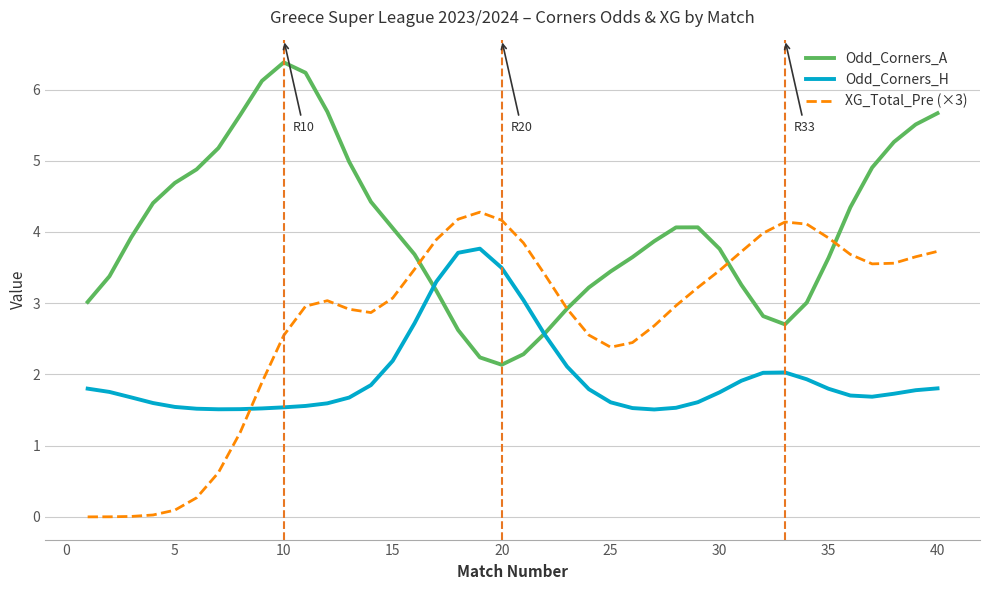

True or false: Odd_Corners_H and XG_Total_Pre (×3) intersect in this chart.

True